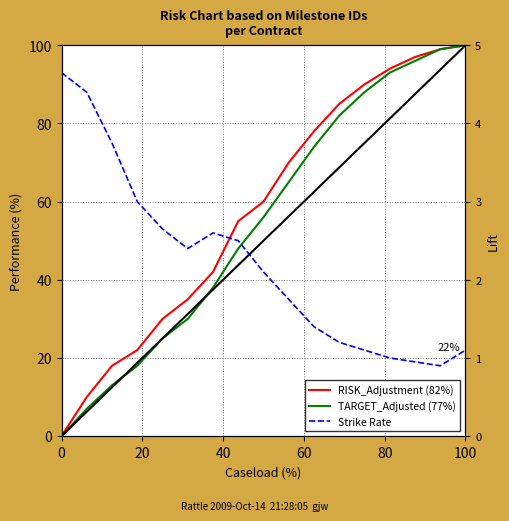

What is the difference between the maximum and minimum values in the RISK_Adjustment (82%) series?

100